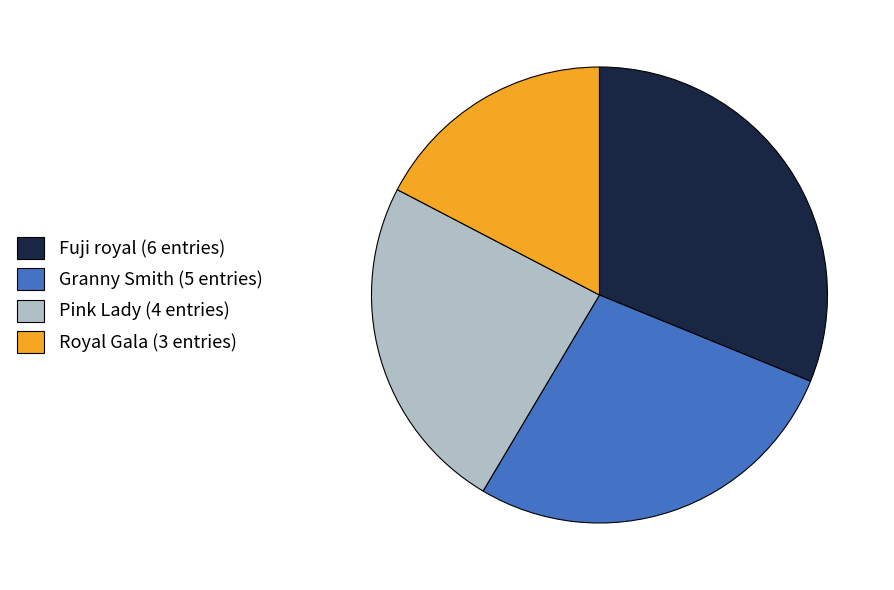

Is Pink Lady (4 entries) the majority of the pie?

No